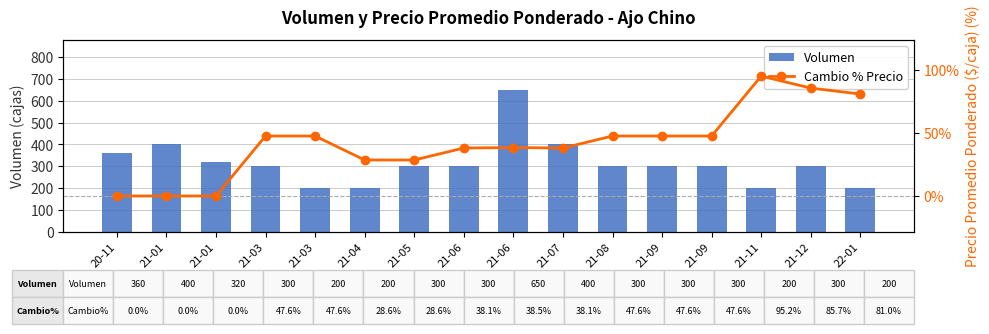

List the labels in order of Volumen value, largest first.

21-06, 21-01, 21-07, 20-11, 21-01, 21-03, 21-05, 21-06, 21-08, 21-09, 21-09, 21-12, 21-03, 21-04, 21-11, 22-01